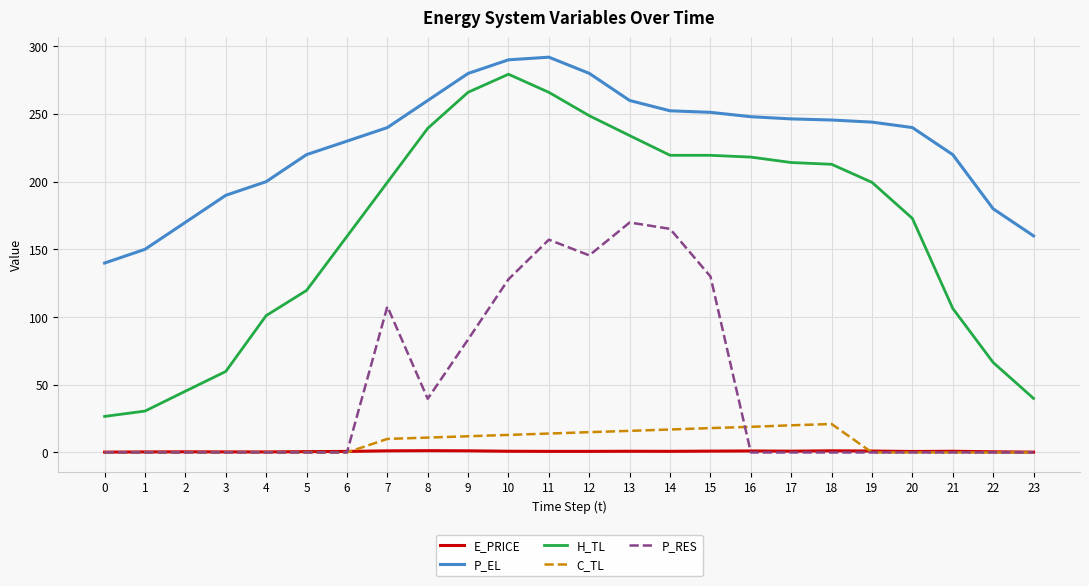

Between 16 and 20, which series saw the biggest shift?

H_TL